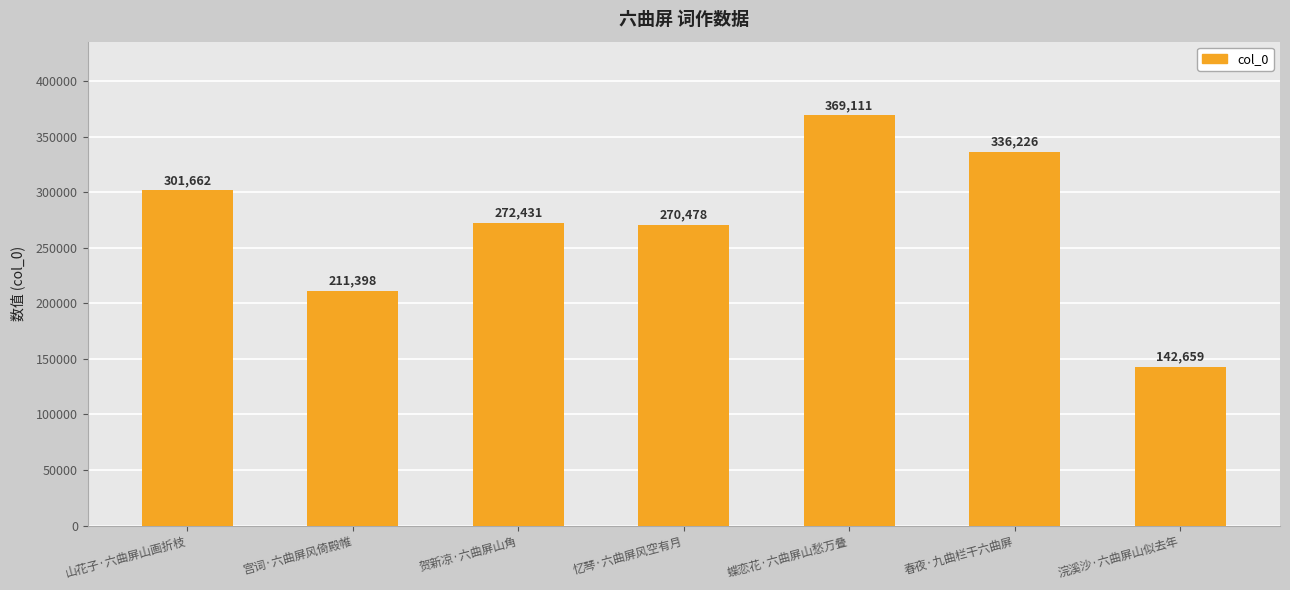

What is the minimum value shown in the chart?

142659